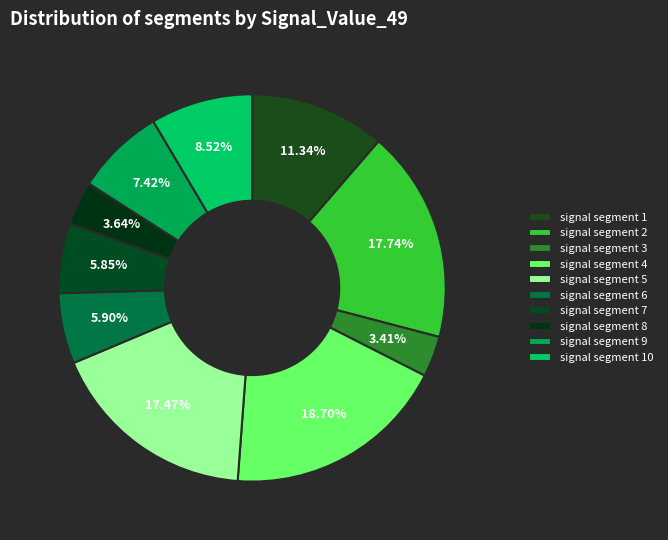

Does signal segment 3 account for over 50% of the chart?

No